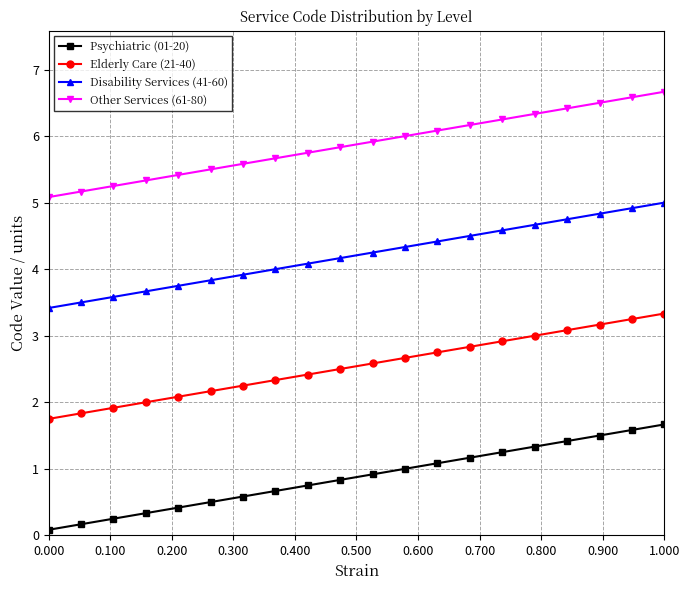

What are all the series names shown in the legend?

Psychiatric (01-20), Elderly Care (21-40), Disability Services (41-60), Other Services (61-80)